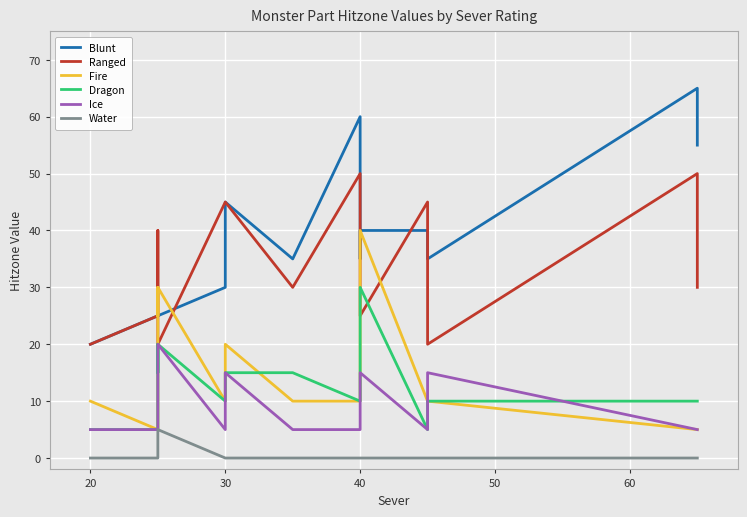

Which series has the widest spread of values?

Blunt